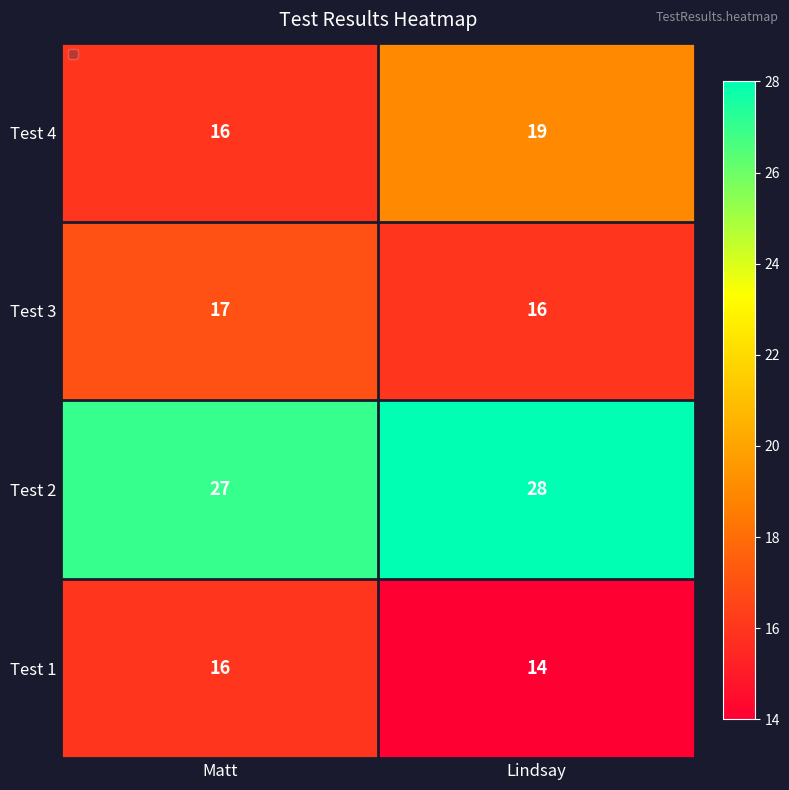

What is the sum of all Test 4 values?

35